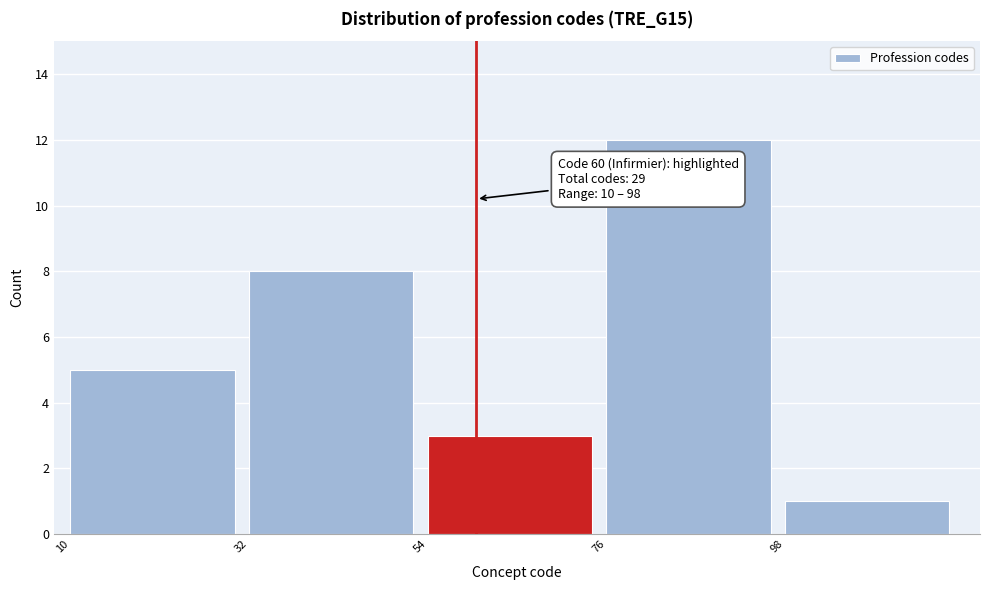

Over which range of the x-axis is the bar tallest?

76 to 98